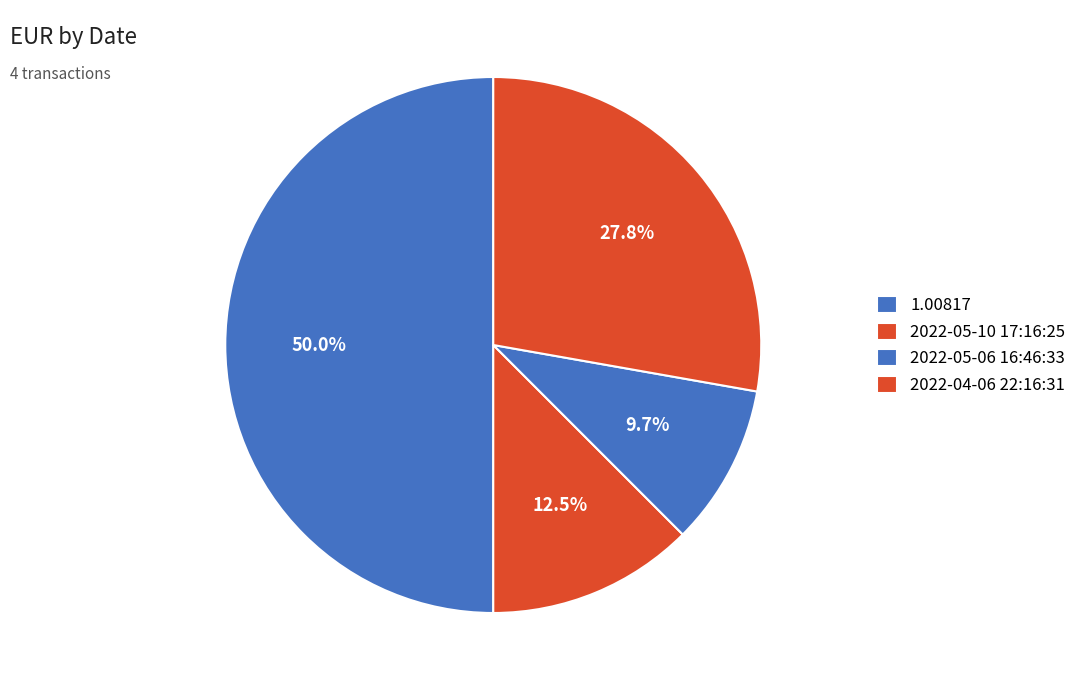

To the nearest percent, what percentage of the pie is 1.00817?

50%